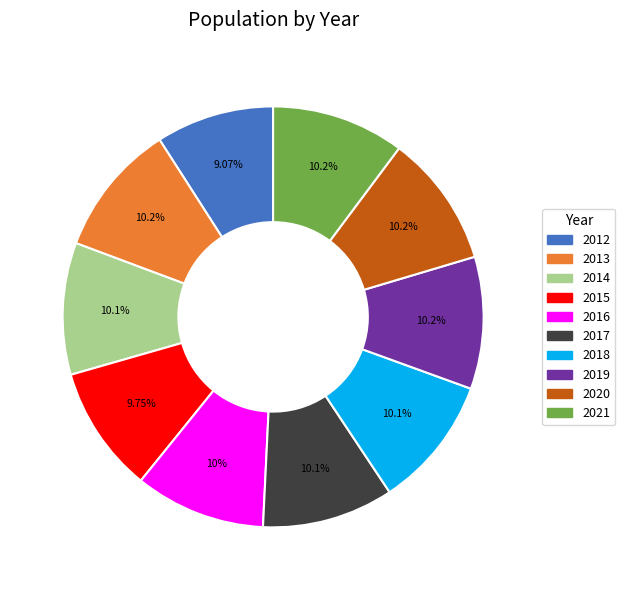

Which category has the smallest portion of the pie?

2012